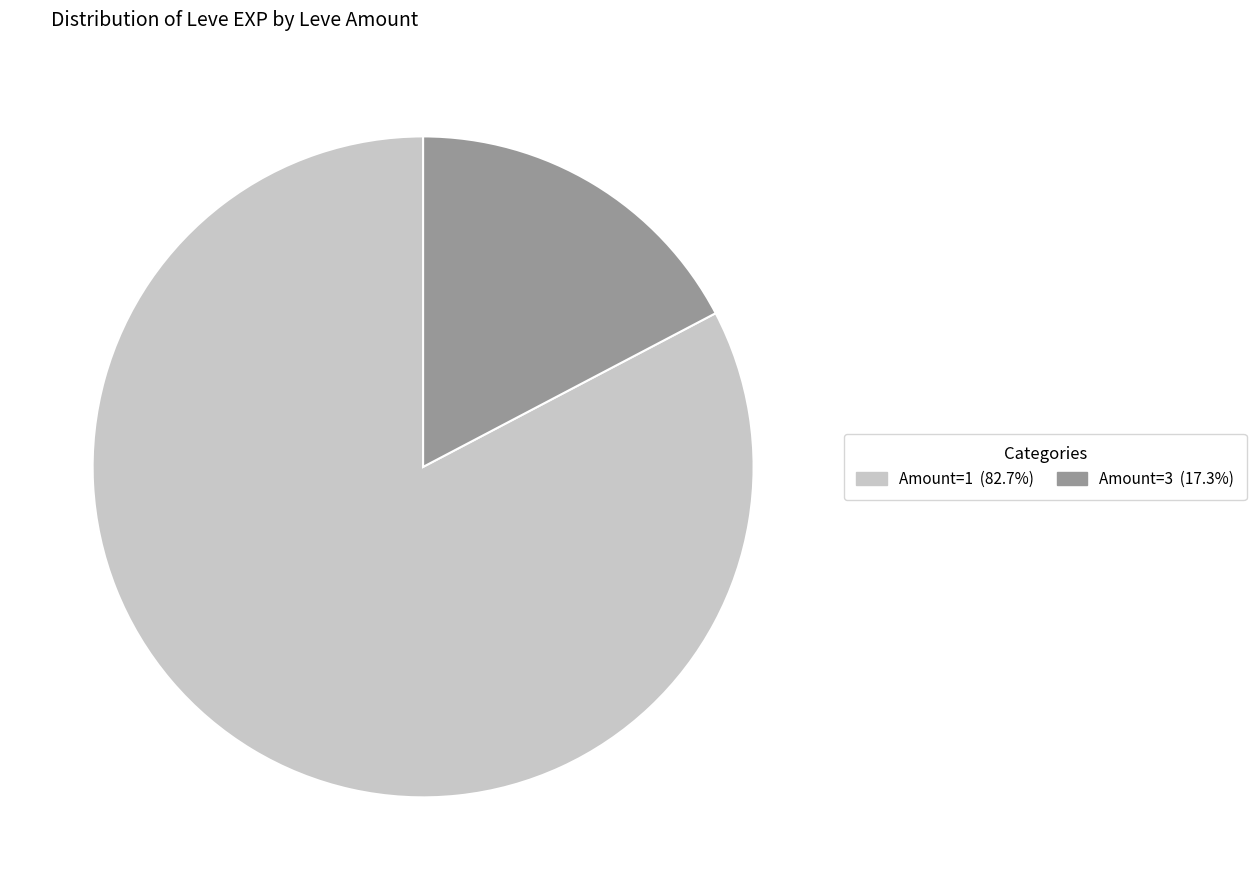

Is there a majority slice in this chart?

Yes